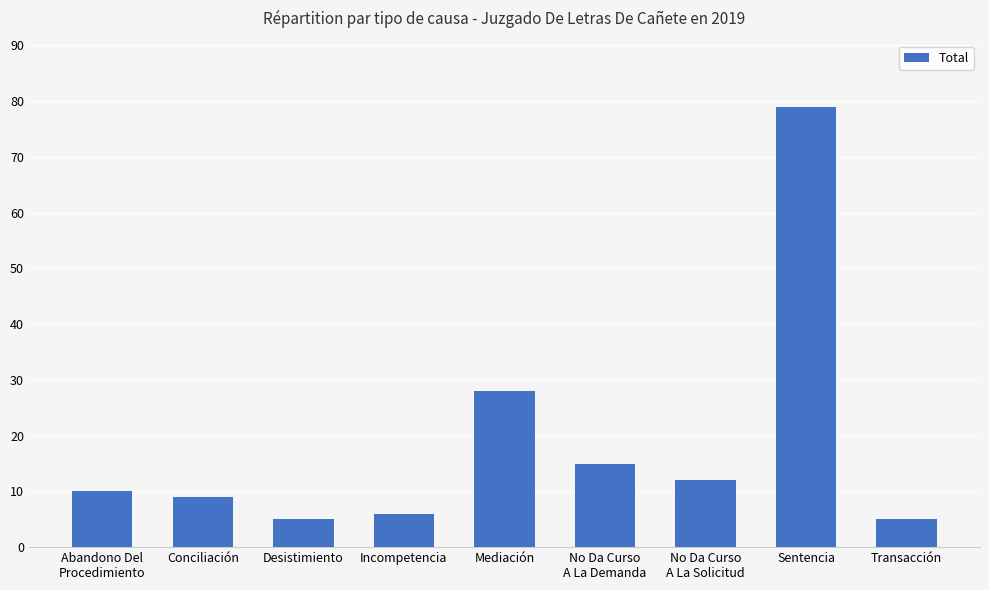

Read the value at Incompetencia, to the nearest 5.

5